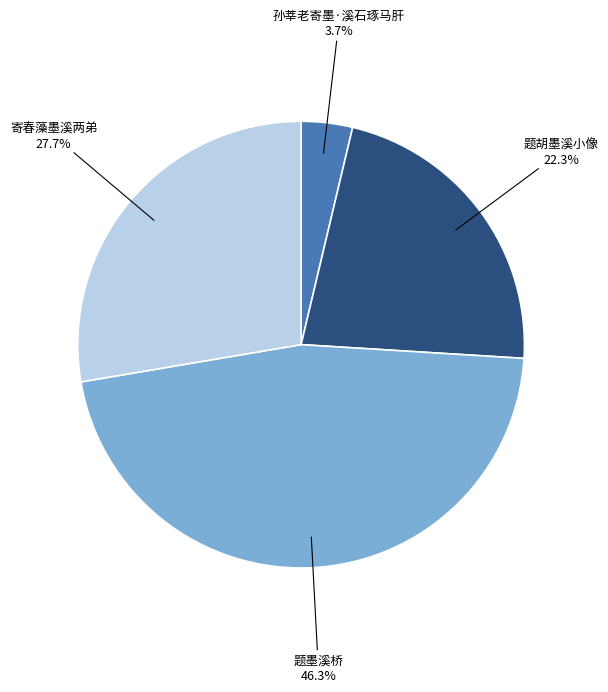

To the nearest percent, what is the difference between the 孙莘老寄墨·溪石琢马肝 and 题胡墨溪小像 slice percentages?

19%